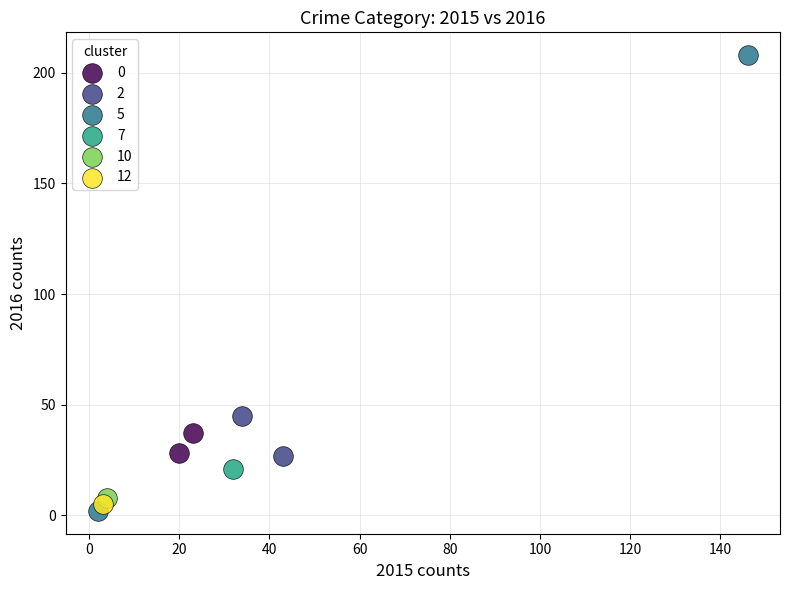

Which series reaches the maximum Y coordinate?

5